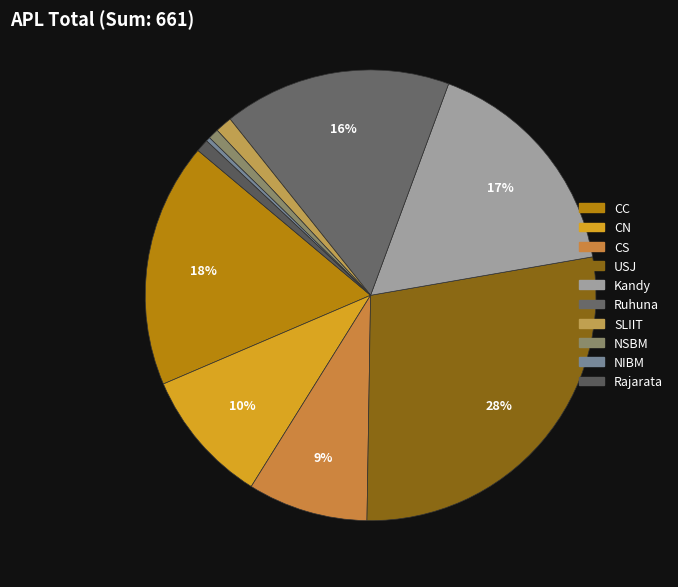

Which slice is the largest?

USJ